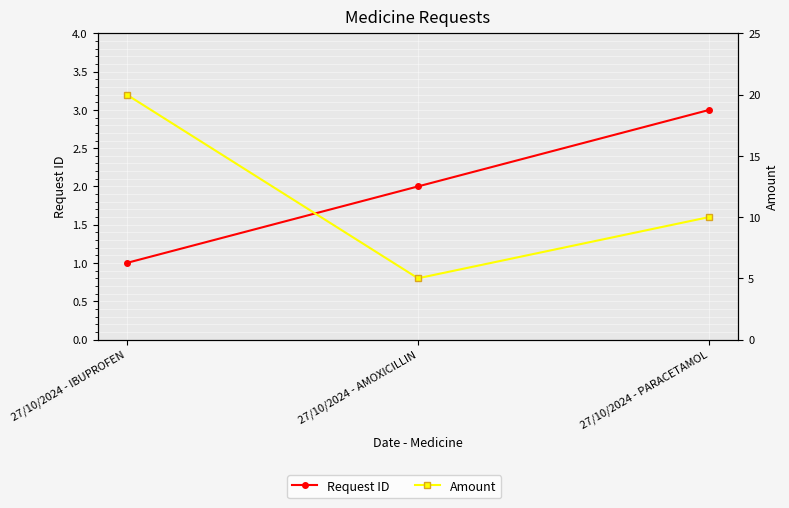

What are all the series names shown in the legend?

Request ID, Amount